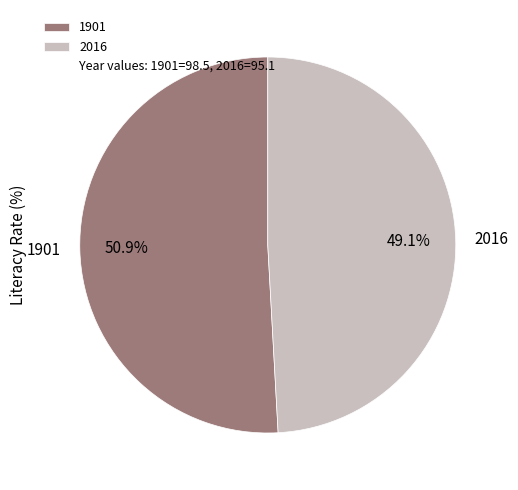

The 2016 slice represents 41% of the pie. True or false?

False